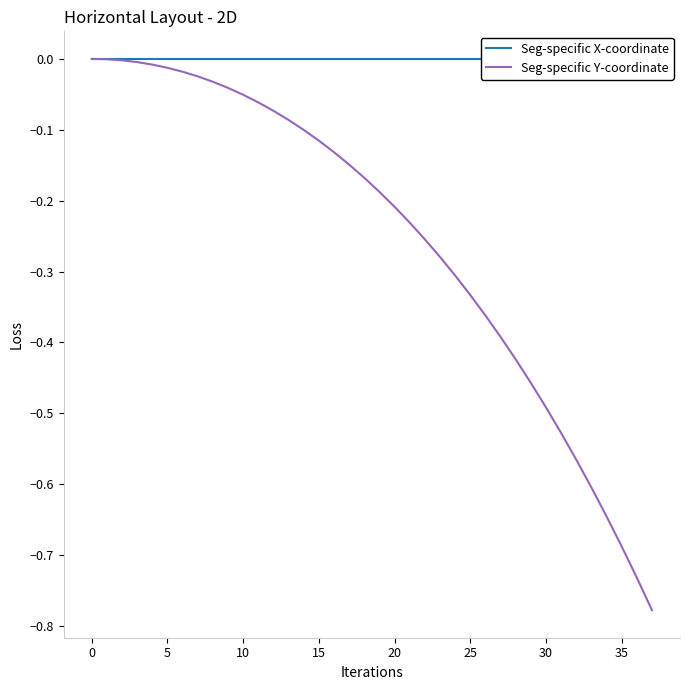

The Seg-specific Y-coordinate series shows -0.2 at 15. True or false?

False